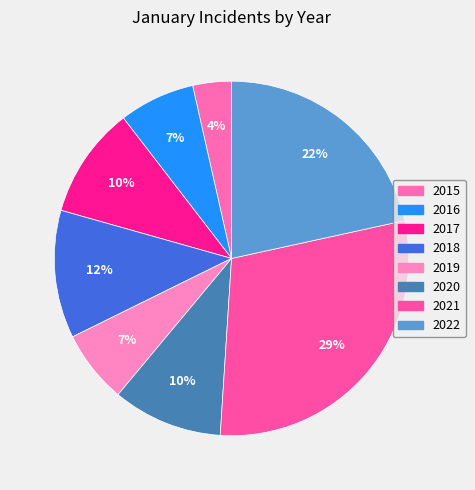

To the nearest percent, what is the difference between the largest and smallest slice percentages?

26%